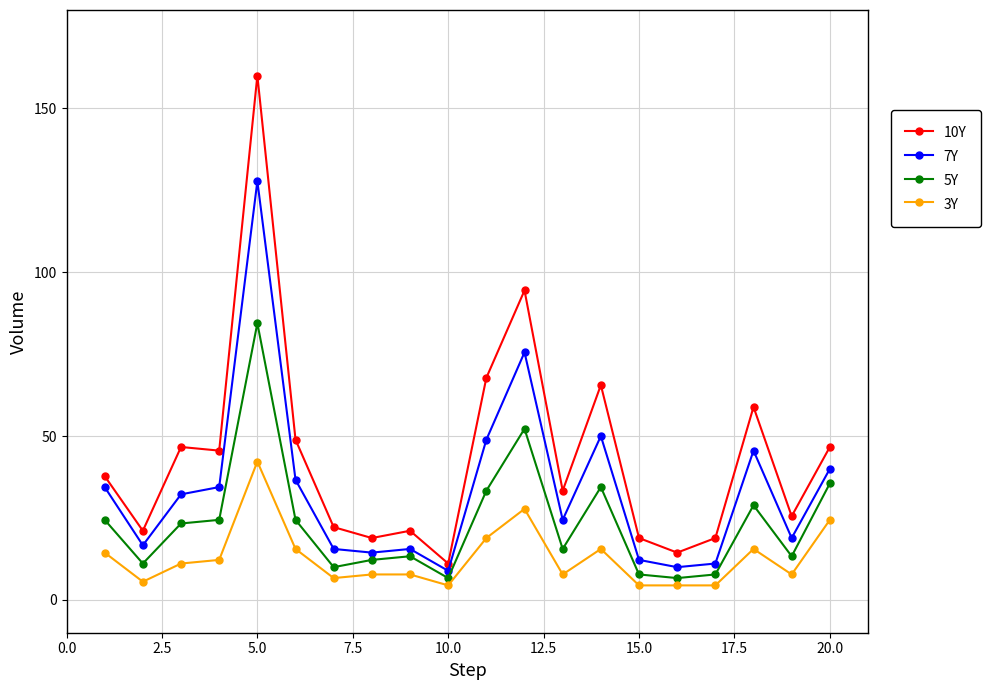

Which series has the largest range (max minus min)?

10Y